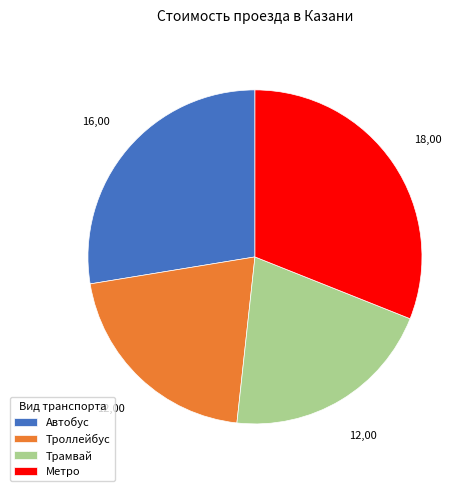

Which has a higher value, Трамвай or Автобус?

Автобус